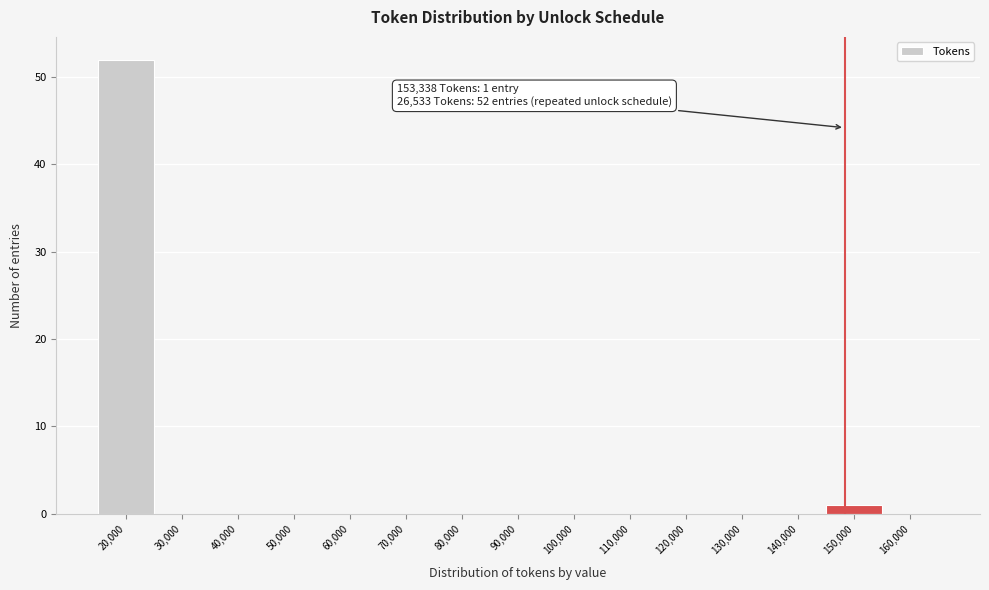

Reading left to right, list all the values displayed in this chart.

20,000=52	30,000=0	40,000=0	50,000=0	60,000=0	70,000=0	80,000=0	90,000=0	100,000=0	110,000=0	120,000=0	130,000=0	140,000=0	150,000=1	160,000=0